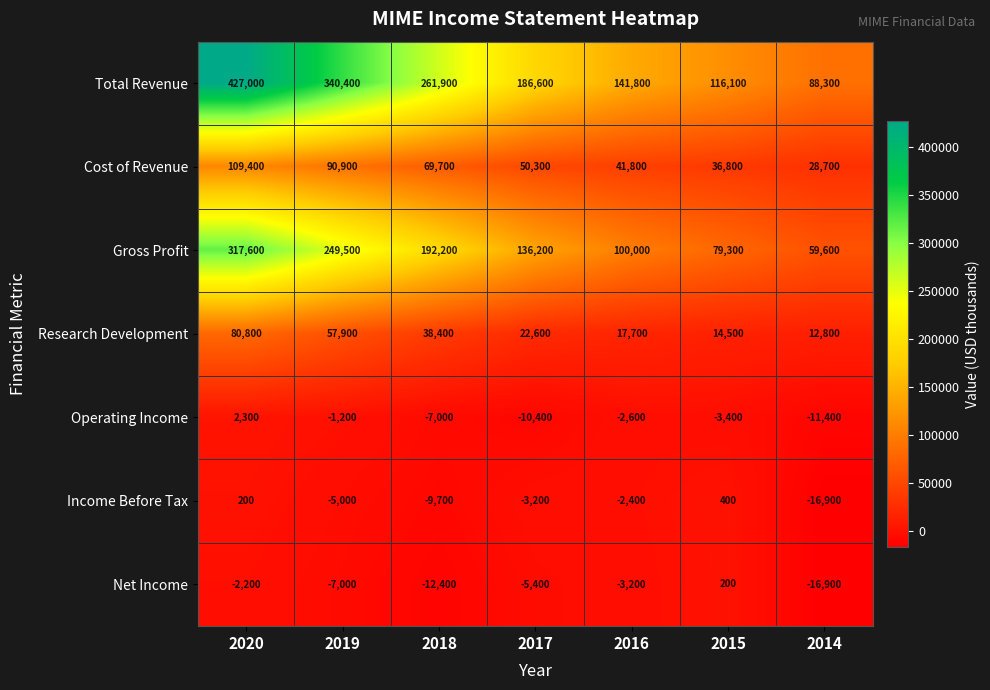

The value of Cost of Revenue at 2015 is 36800. True or false?

True